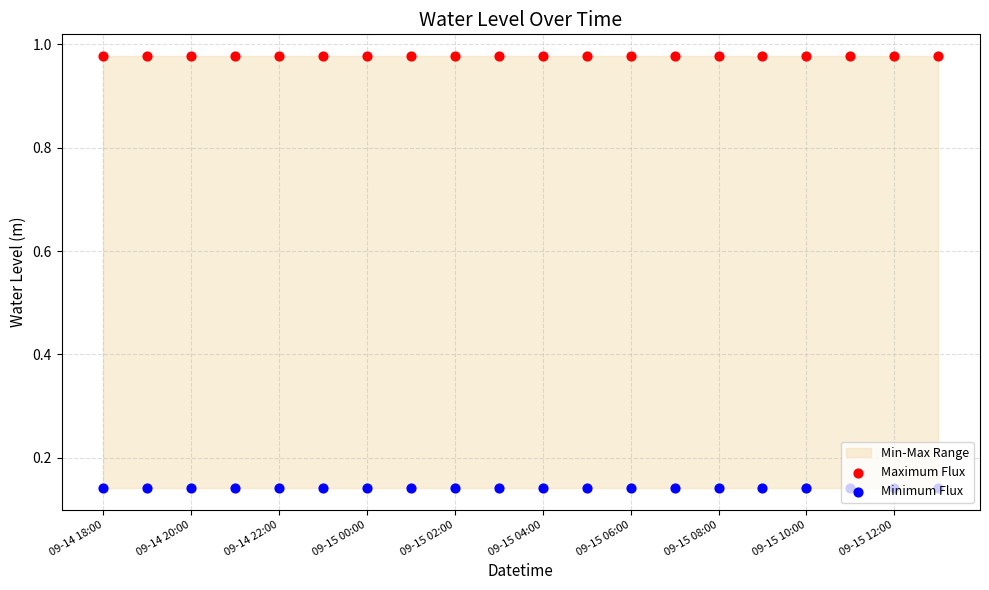

Which series contains the lowest Y value?

Minimum Flux